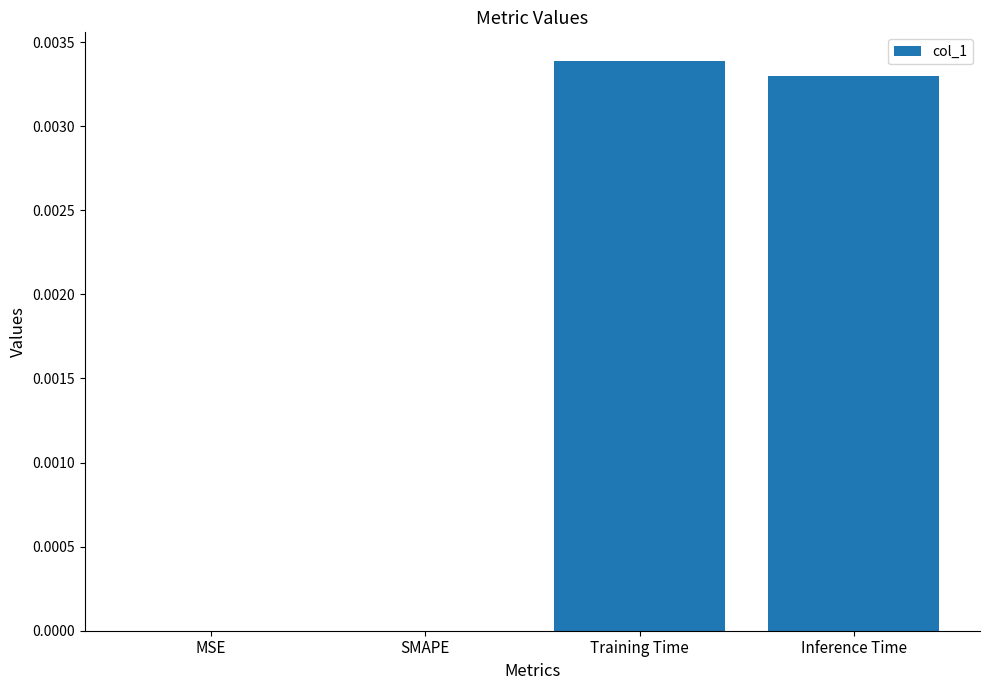

Between Inference Time and Training Time, which is larger?

Training Time